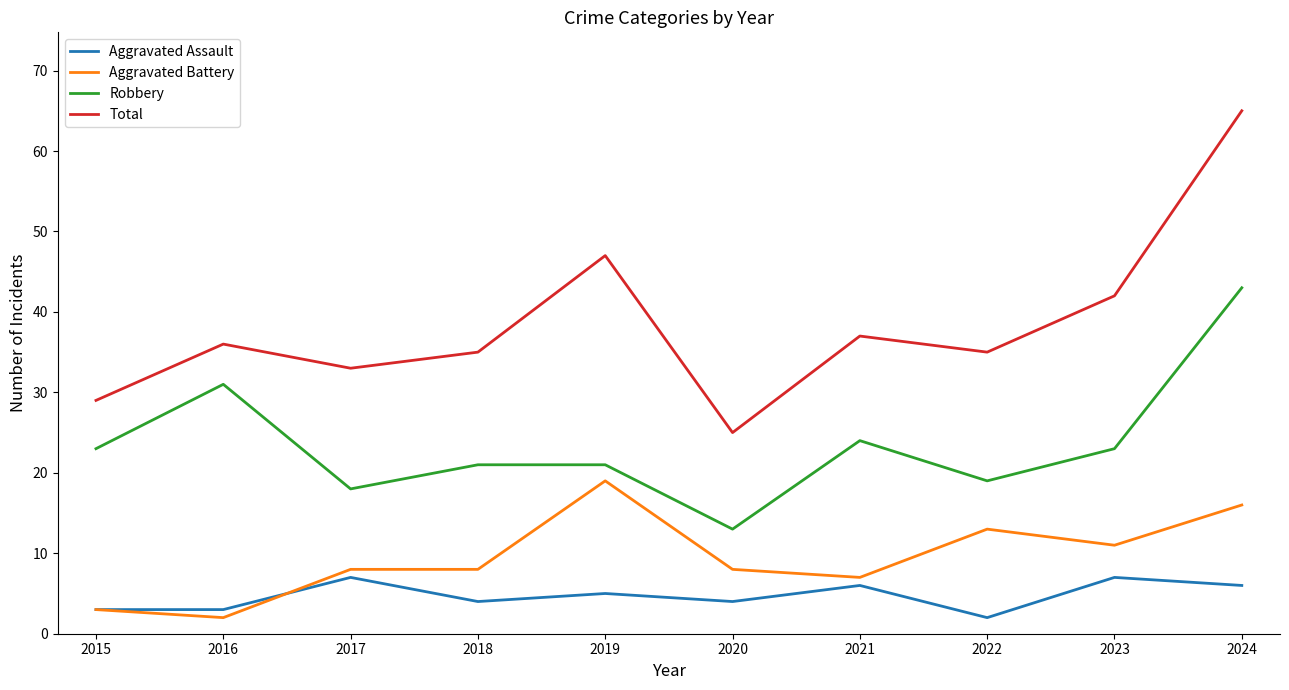

Rank the series by their maximum value, from highest to lowest.

Total, Robbery, Aggravated Battery, Aggravated Assault